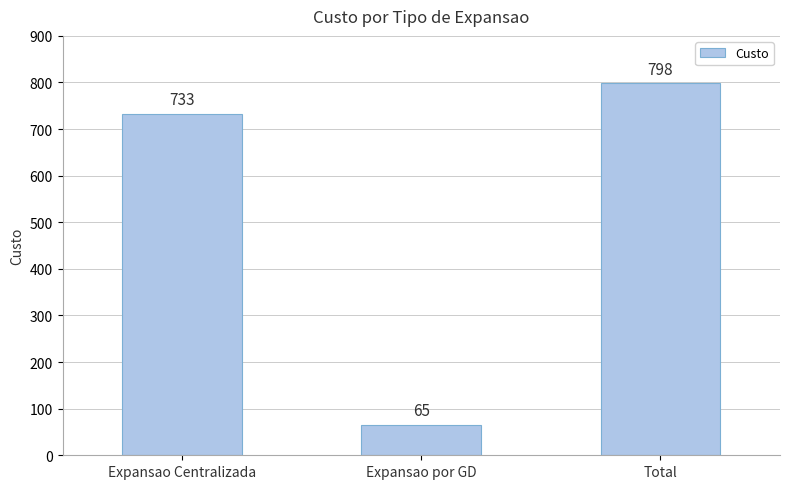

Read the value at Expansao por GD, to the nearest 100.

100